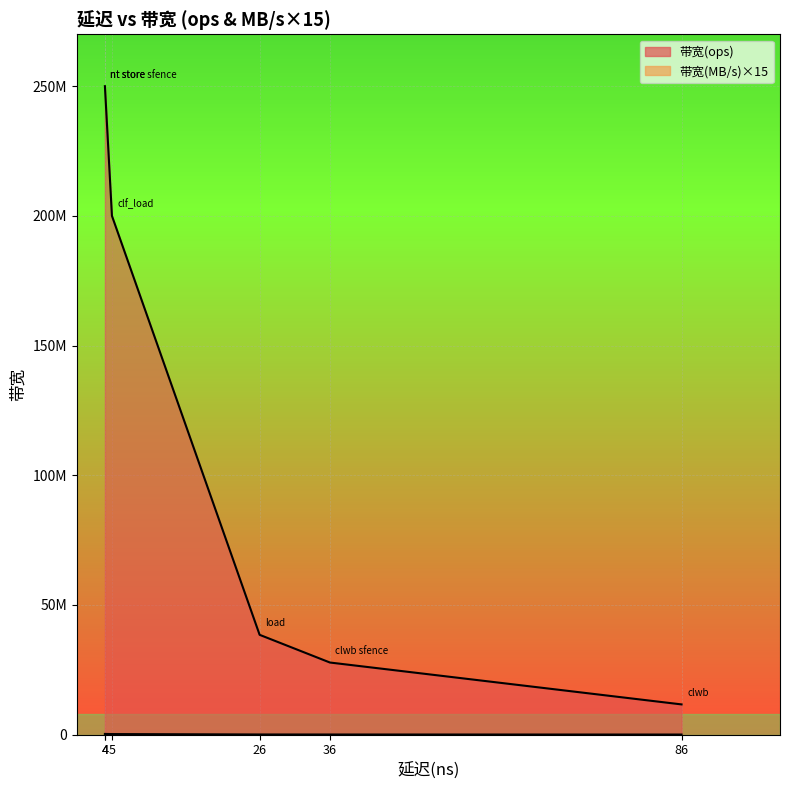

How many lines are shown in the chart?

2